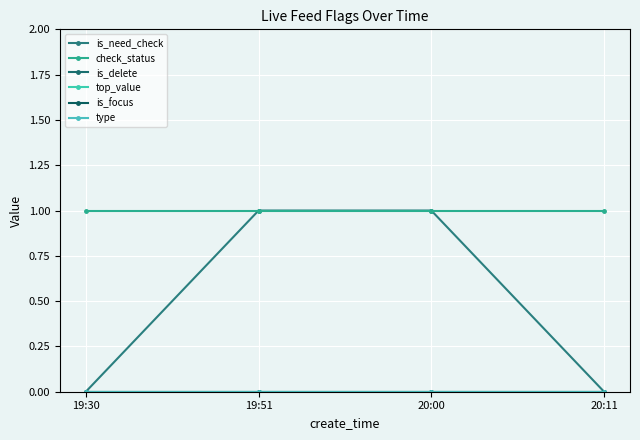

Does the chart have visible grid lines?

Yes